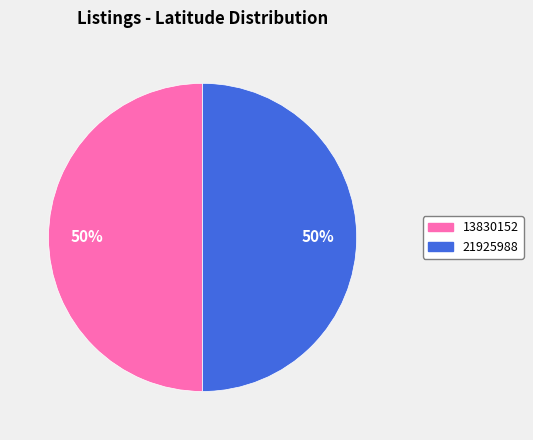

What percentage is the 13830152 slice, to the nearest percent?

50%